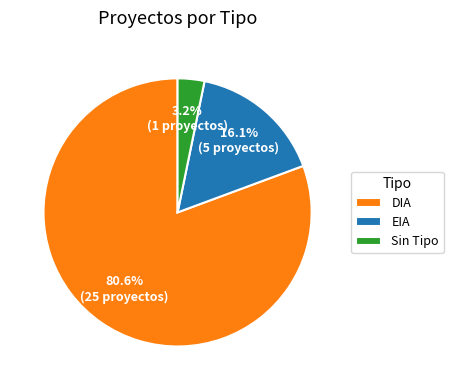

How many slices are in this pie chart?

3